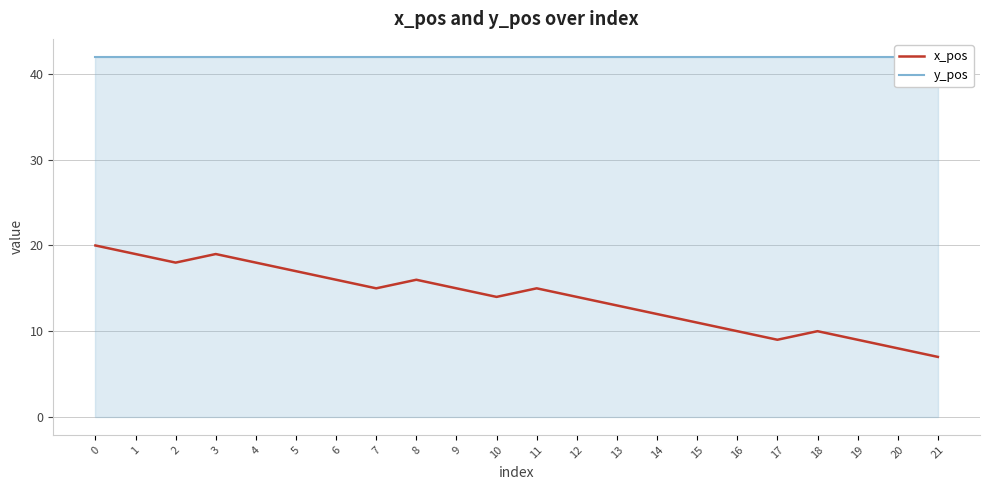

How many interior local valleys does the x_pos series have?

4